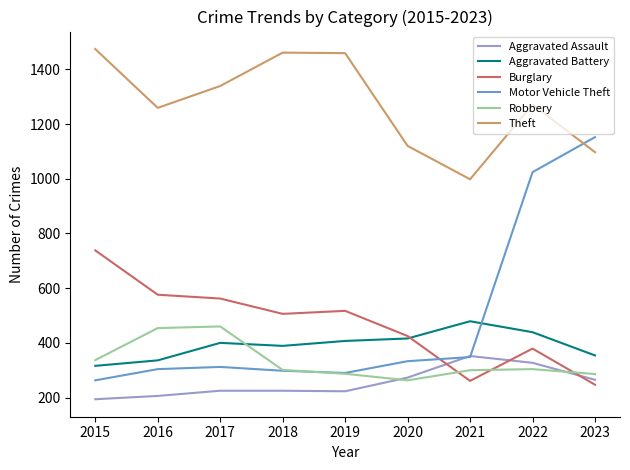

What is the sum of all Motor Vehicle Theft values?

4324